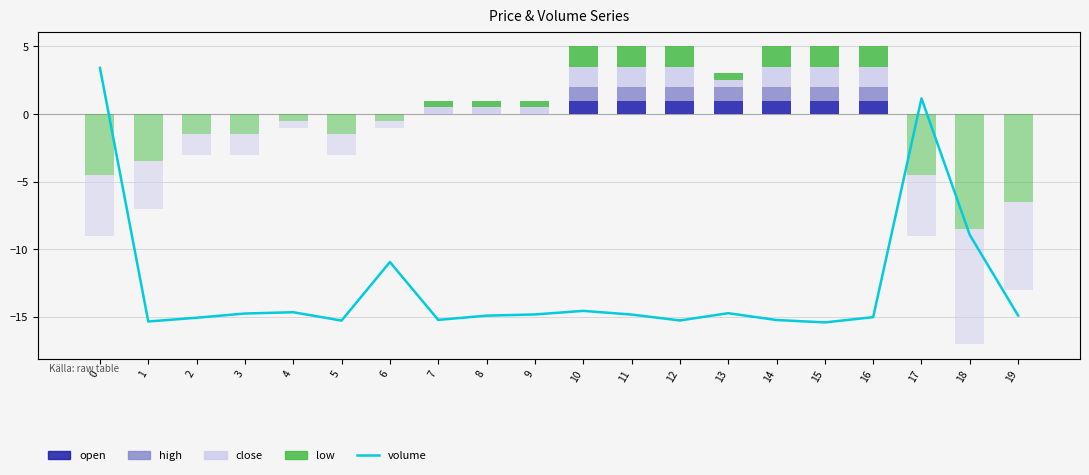

What is the difference between the maximum and second lowest values in the open series?

1.0